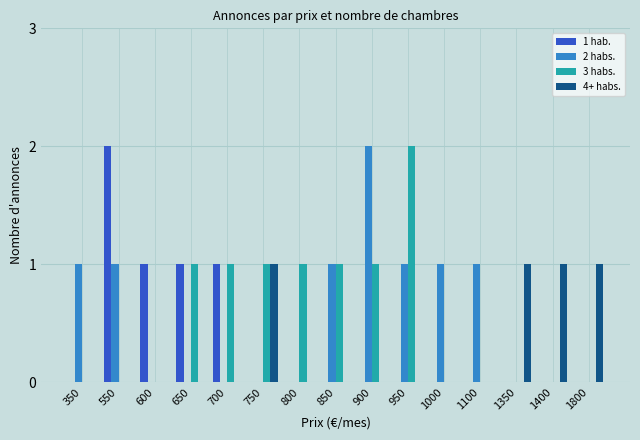

Reading left to right, what are all the values shown in this chart?

1 hab.: 350=0	550=2	600=1	650=1	700=1	750=0	800=0	850=0	900=0	950=0	1000=0	1100=0	1350=0	1400=0	1800=0
2 habs.: 350=1	550=1	600=0	650=0	700=0	750=0	800=0	850=1	900=2	950=1	1000=1	1100=1	1350=0	1400=0	1800=0
3 habs.: 350=0	550=0	600=0	650=1	700=1	750=1	800=1	850=1	900=1	950=2	1000=0	1100=0	1350=0	1400=0	1800=0
4+ habs.: 350=0	550=0	600=0	650=0	700=0	750=1	800=0	850=0	900=0	950=0	1000=0	1100=0	1350=1	1400=1	1800=1